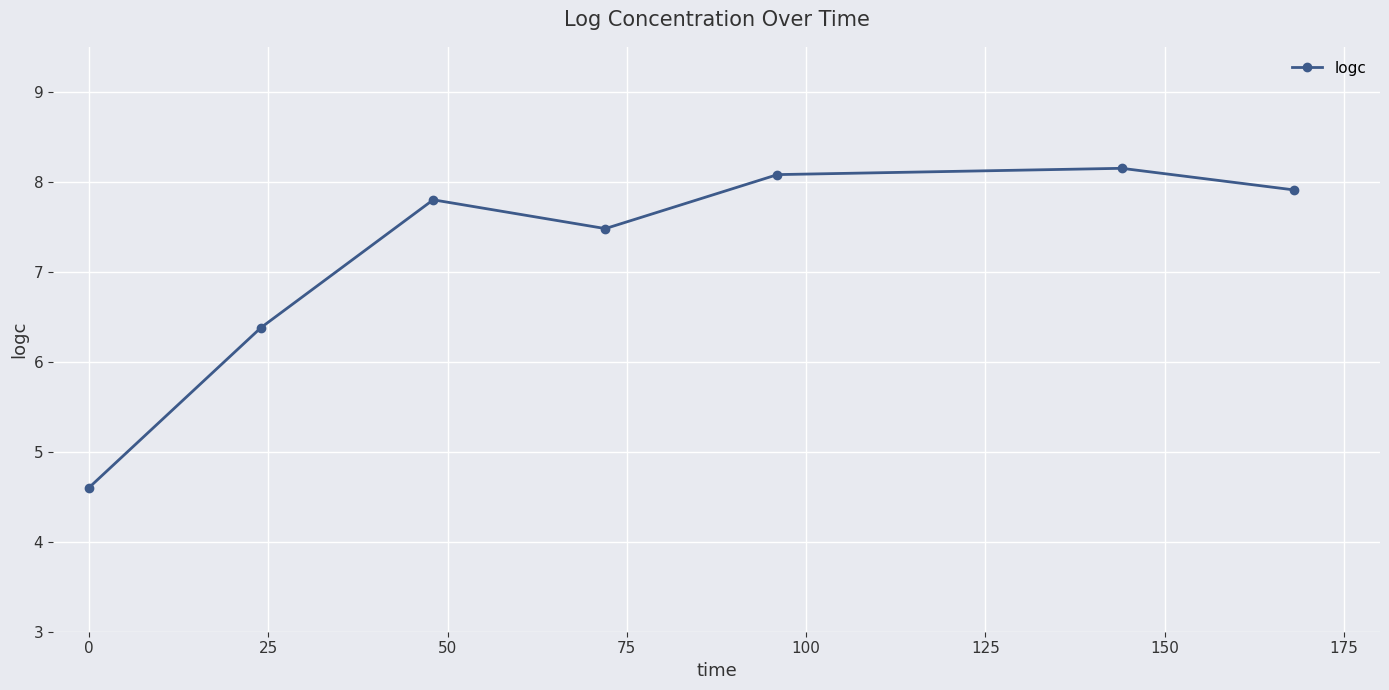

Reading left to right, what are all the values shown in this chart?

4.6	6.4	7.8	7.5	8.1	8.2	7.9